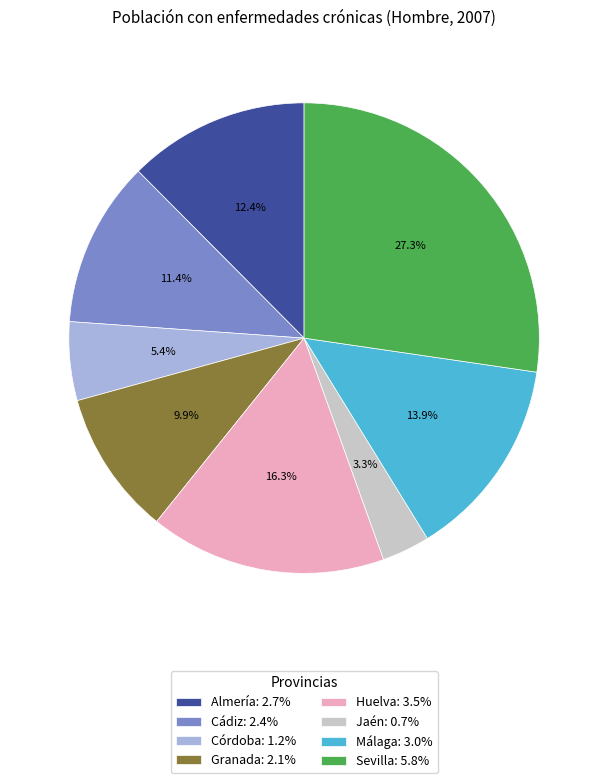

What percentage do Málaga and Granada together represent?

23.8%